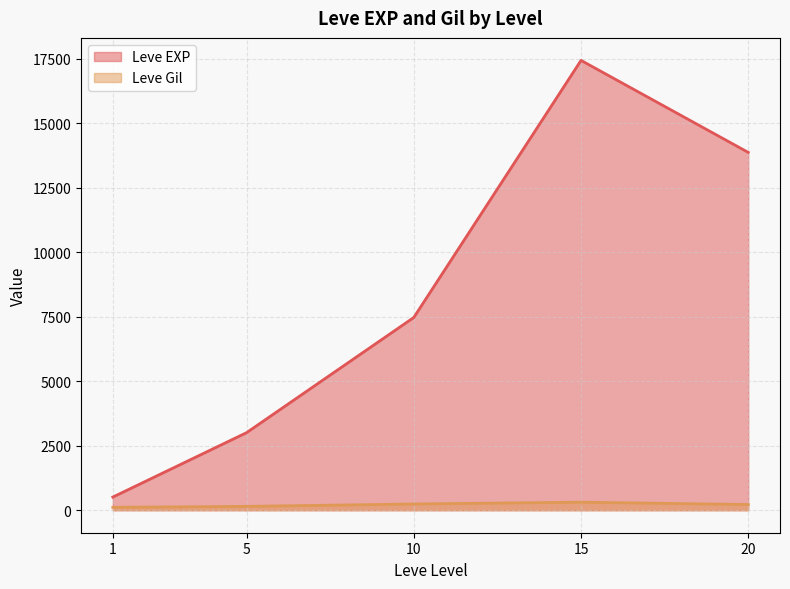

True or false: Leve Gil and Leve EXP cross at least once.

False